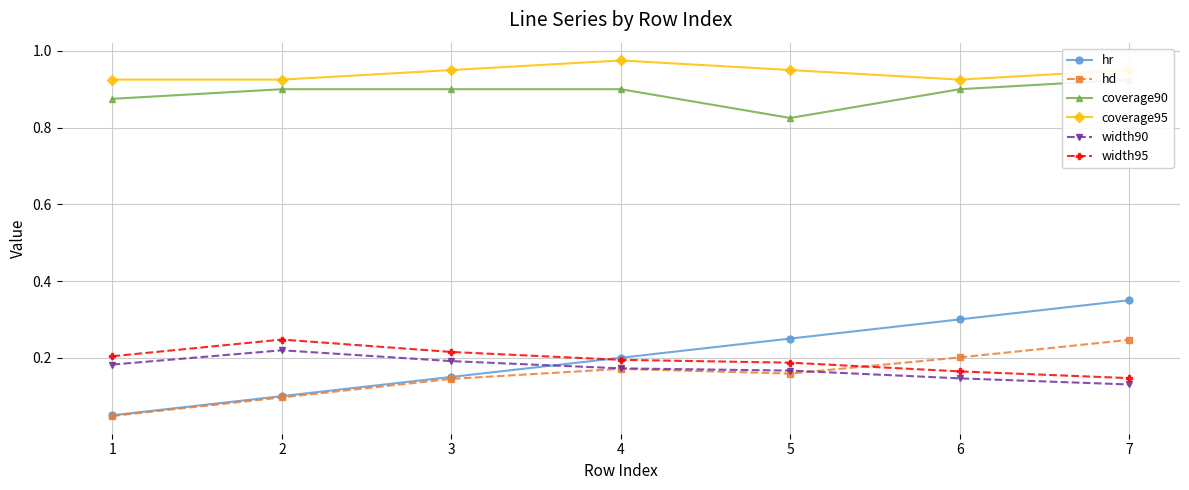

Count the hd values in the range 0 to 1.

7